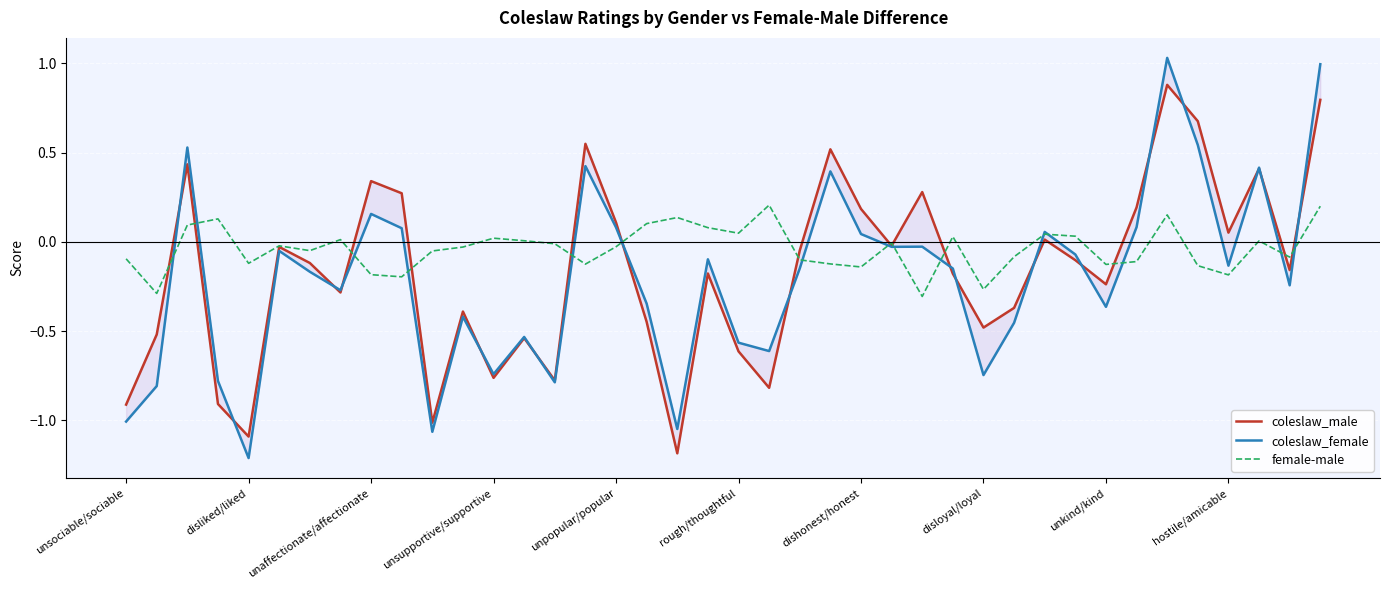

Is this an area chart (filled region under the line)?

No